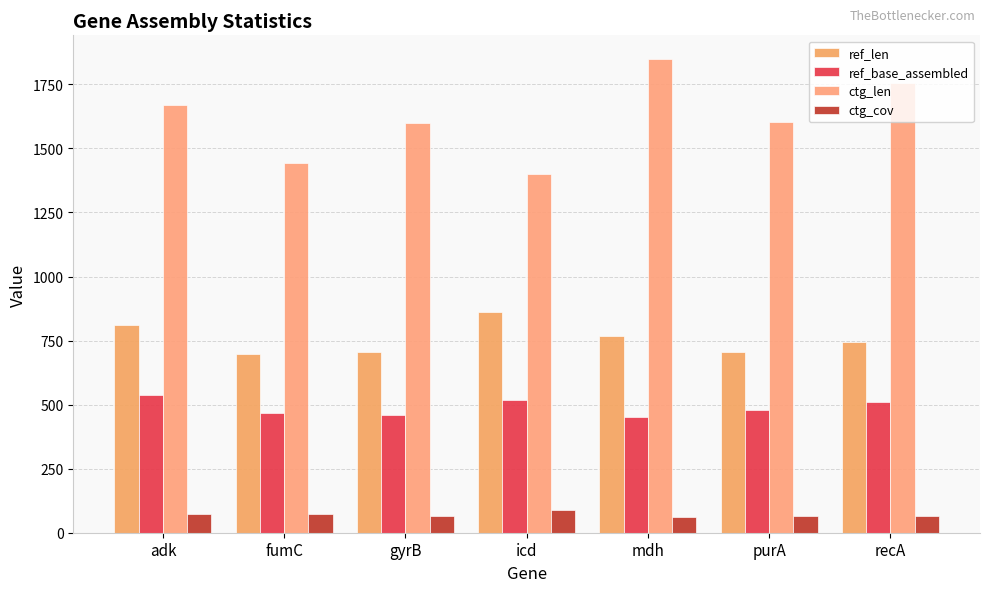

How many categories are shown in the chart?

7